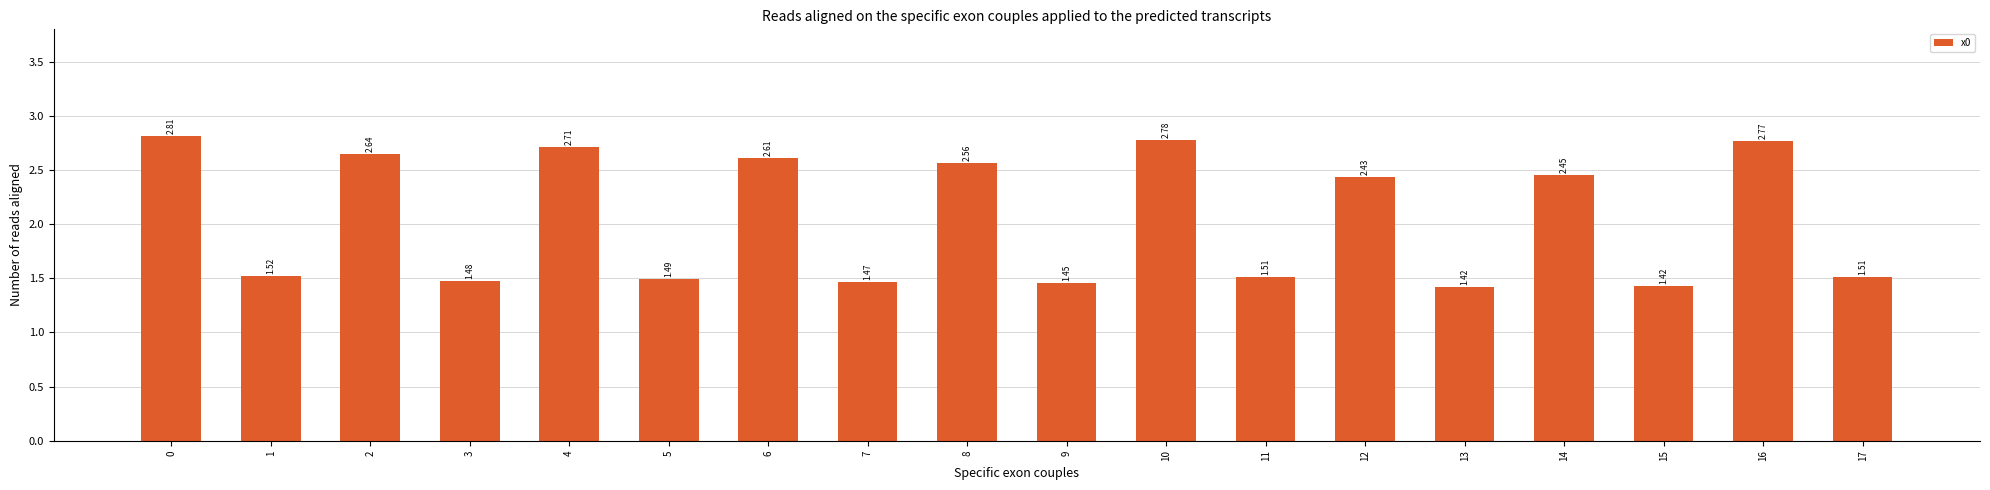

Which category has the lowest value across all series?

13